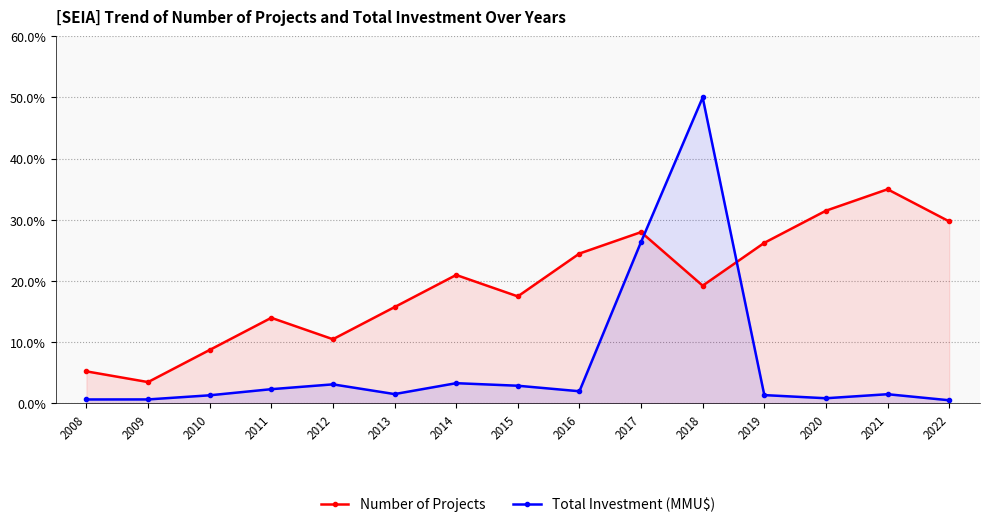

Is it true that Number of Projects equals 0.9 at 2009?

False